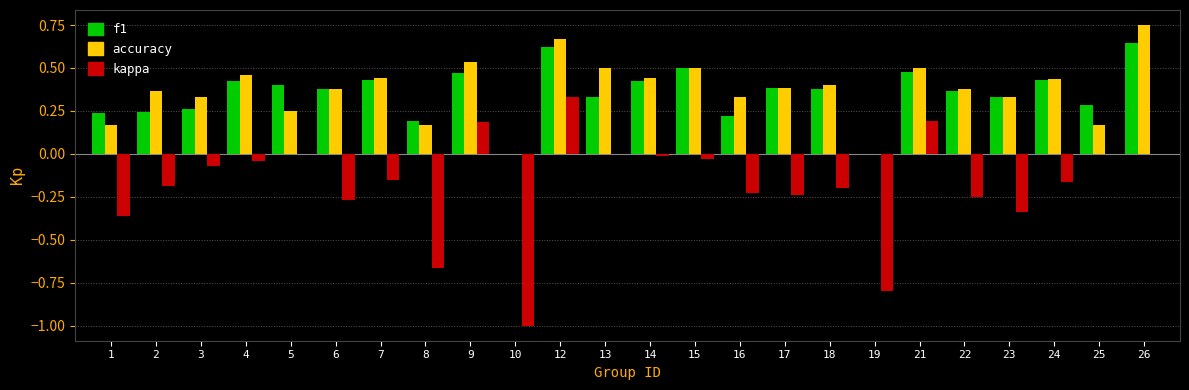

At which label does kappa reach its peak?

12